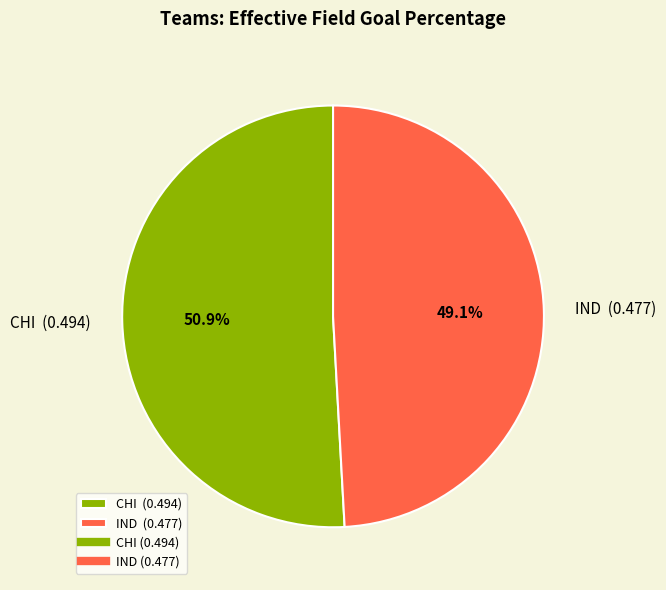

Is there any slice that represents more than half of the pie?

Yes